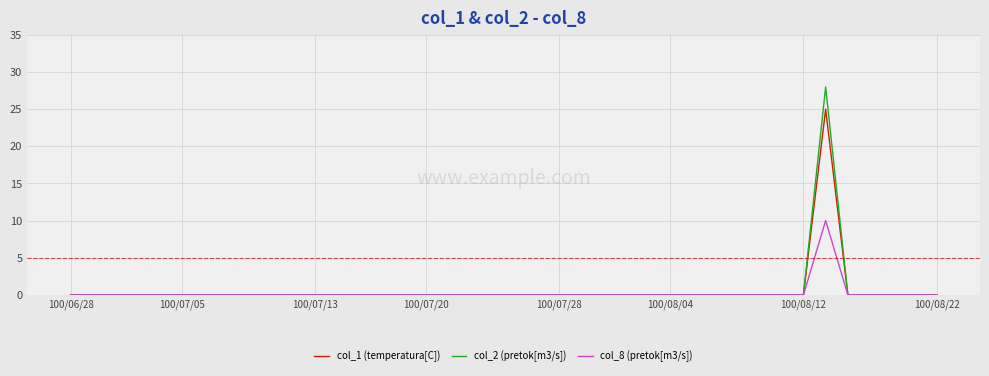

What is the greatest value displayed?

28